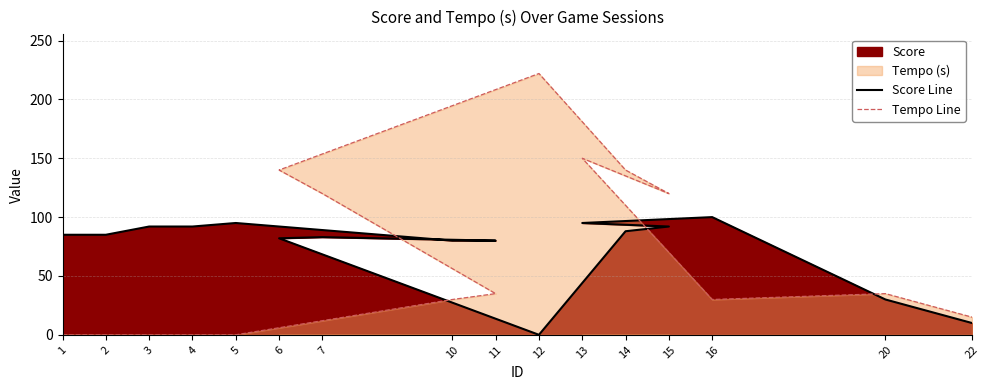

What is the label of the 1st point from the left?

1